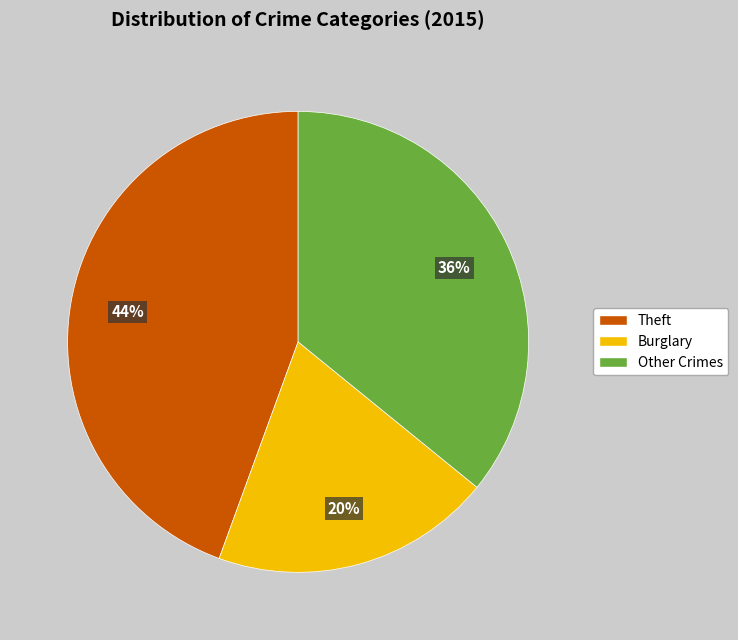

To the nearest percent, what is the average slice percentage?

33%